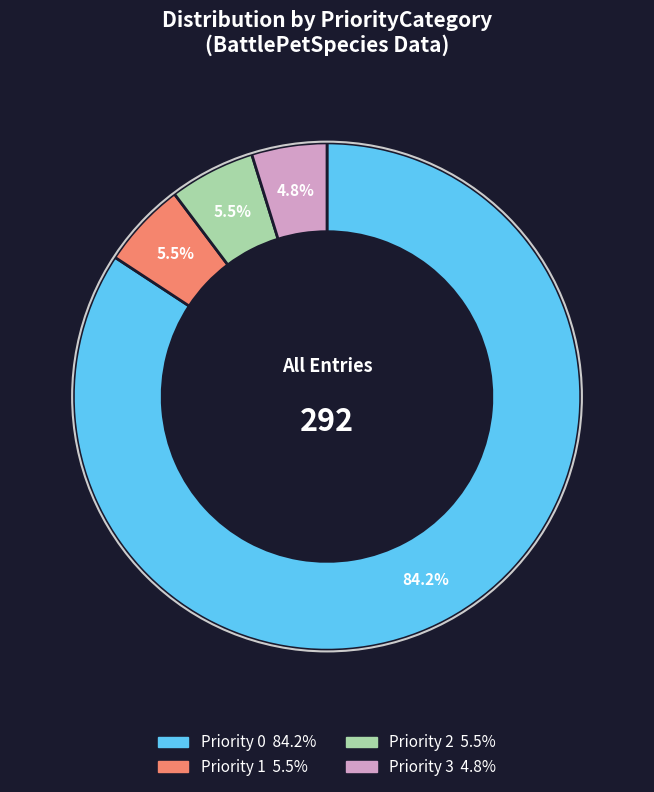

Count the number of slices in the pie.

4